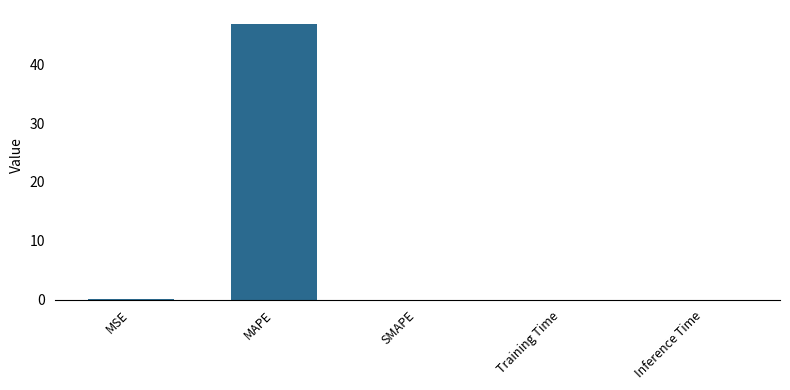

At which category does the chart reach its peak across all series?

MAPE